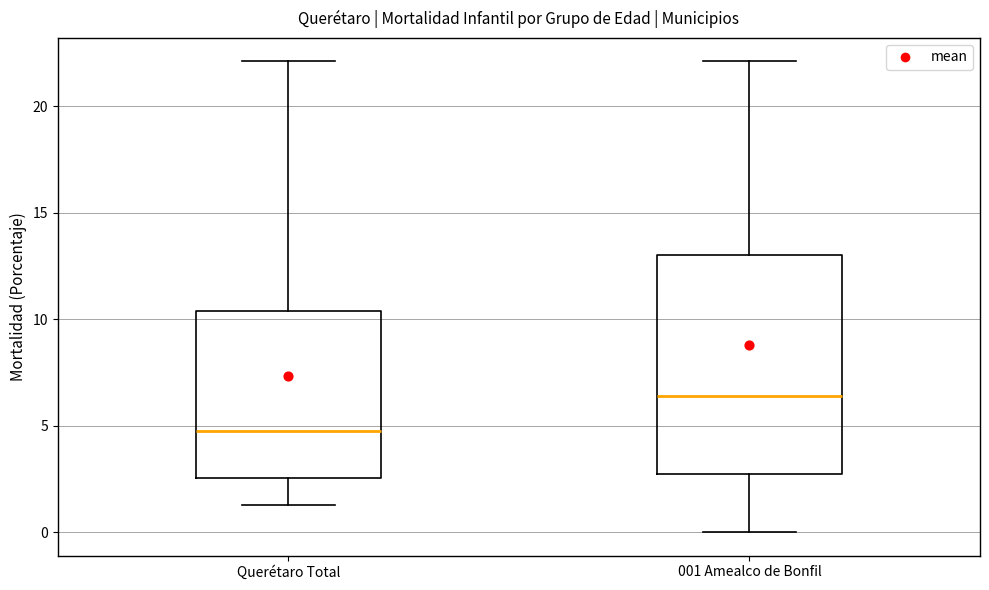

Where does the upper whisker of the box for 001 Amealco de Bonfil end on the y-axis? The values are not printed on the chart, so give them approximately, as read against the axis.

22.0